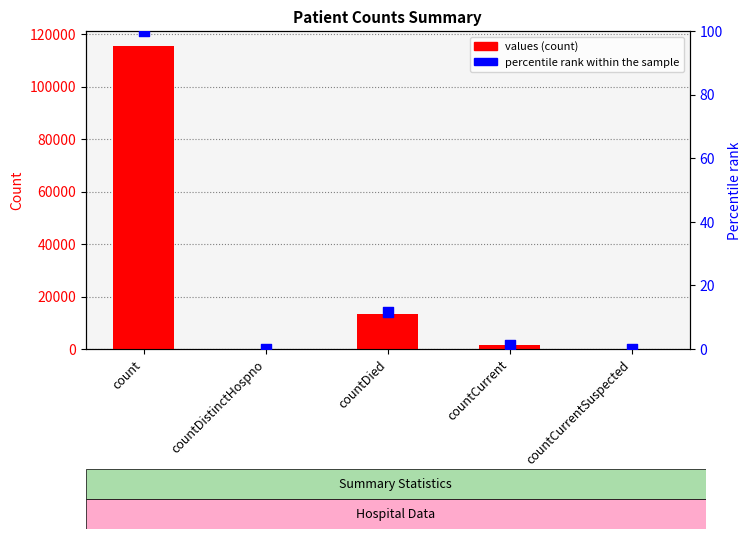

Which series contains the highest Y value?

values